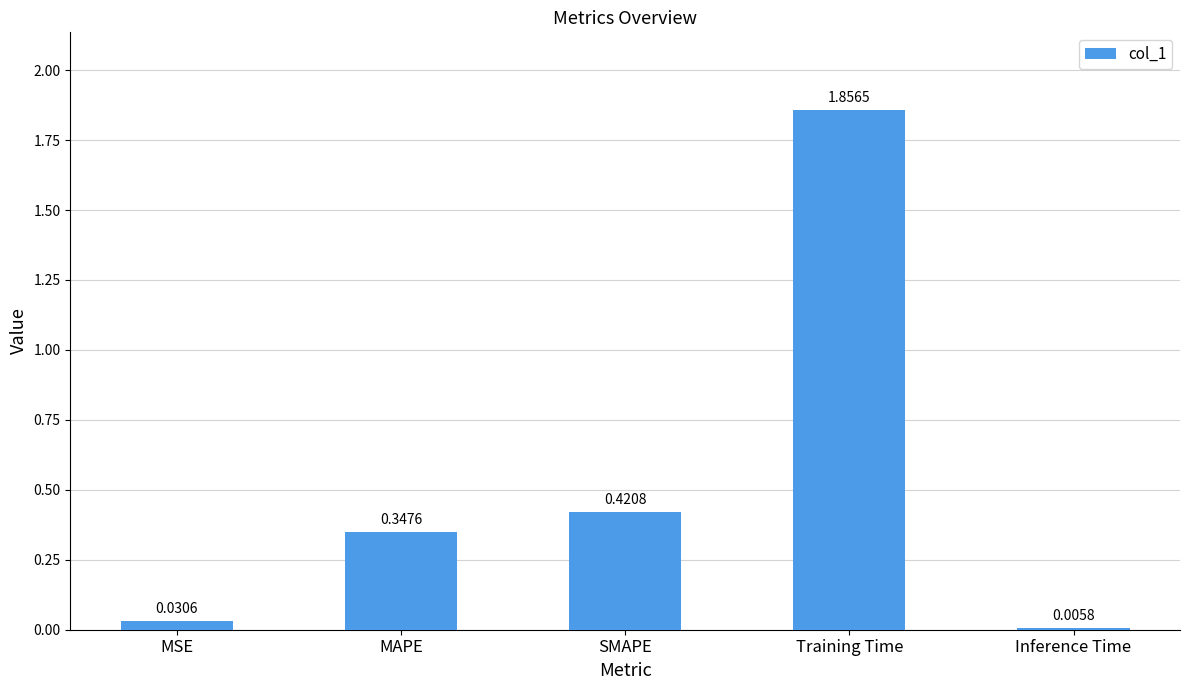

What is the difference between the values at MSE and Training Time?

1.8